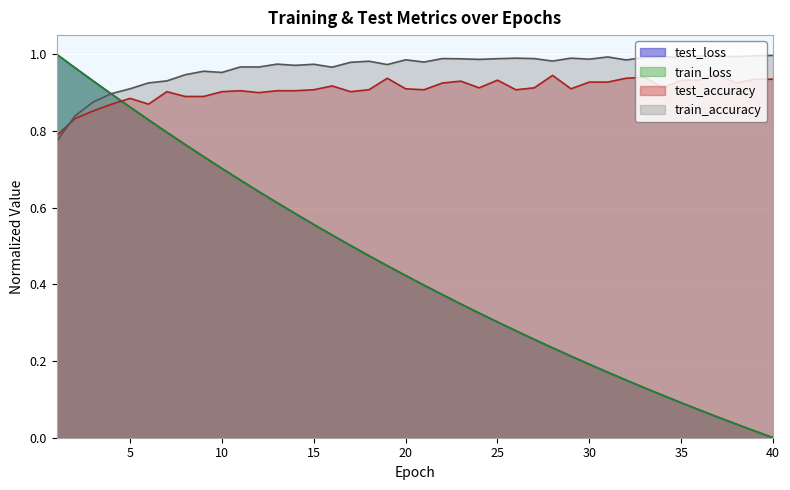

Is it true that train_accuracy equals 1.0 at 16?

True